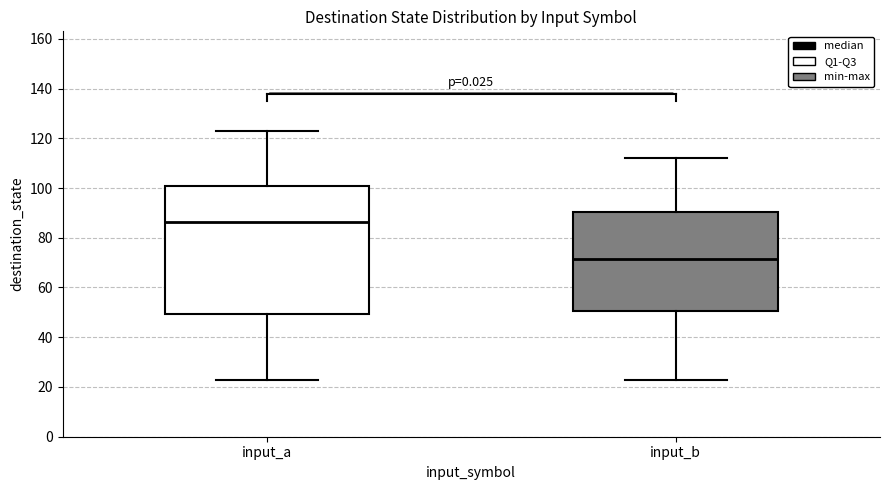

Which box's median line is the highest?

input_a